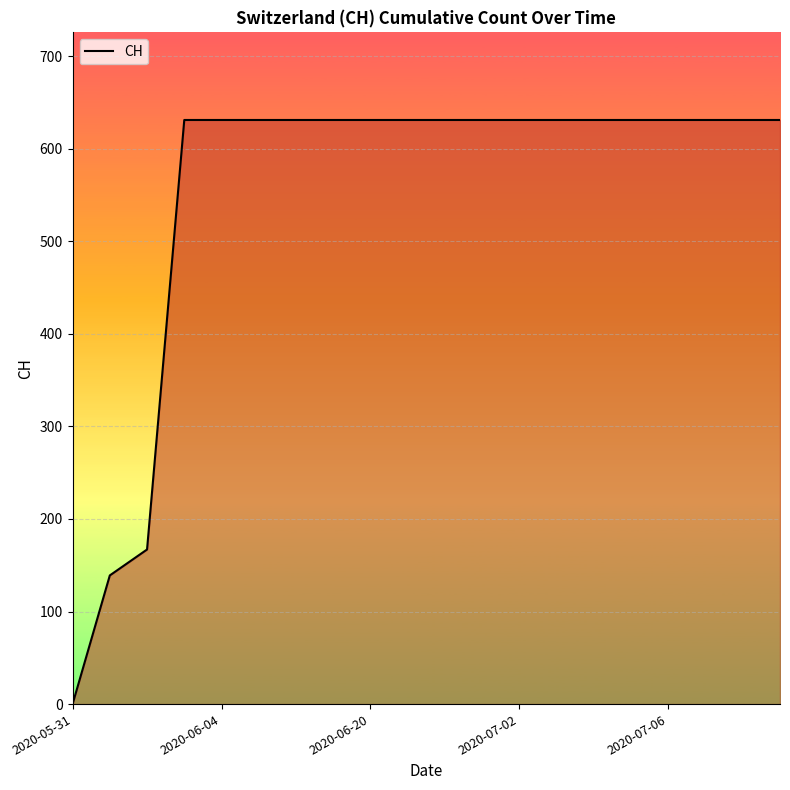

What is the greatest value displayed?

631